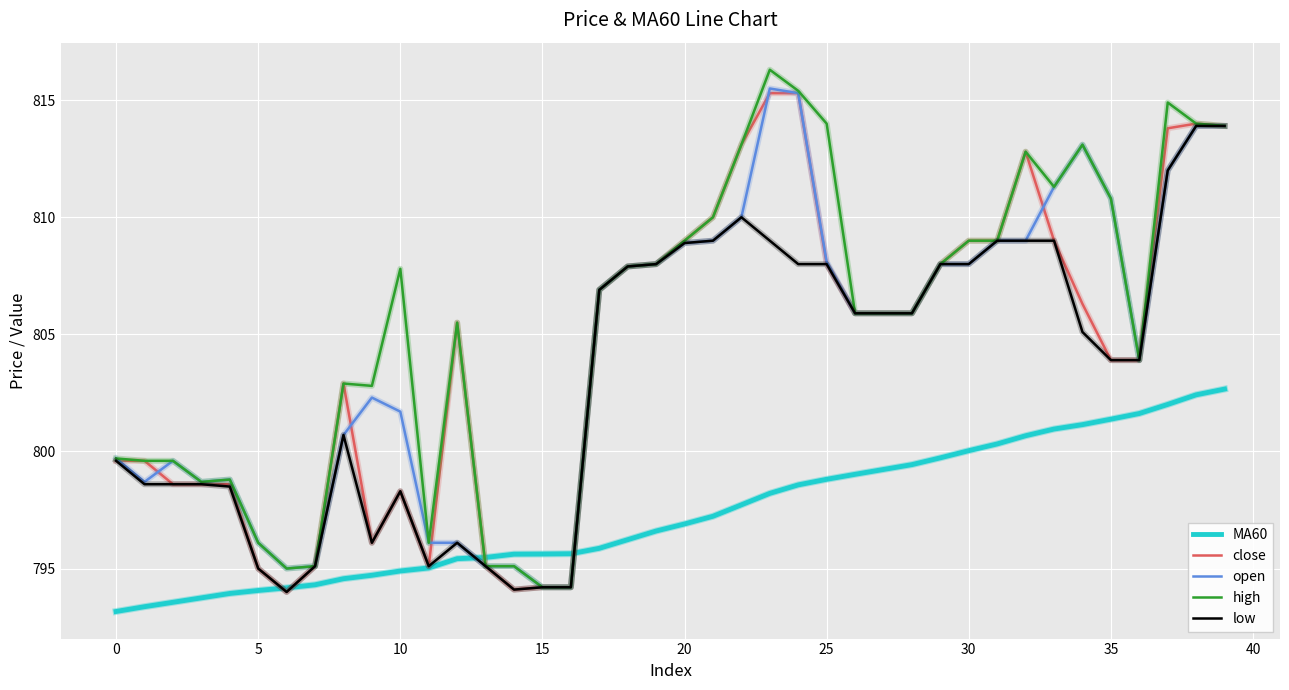

What is the smallest value displayed?

793.2